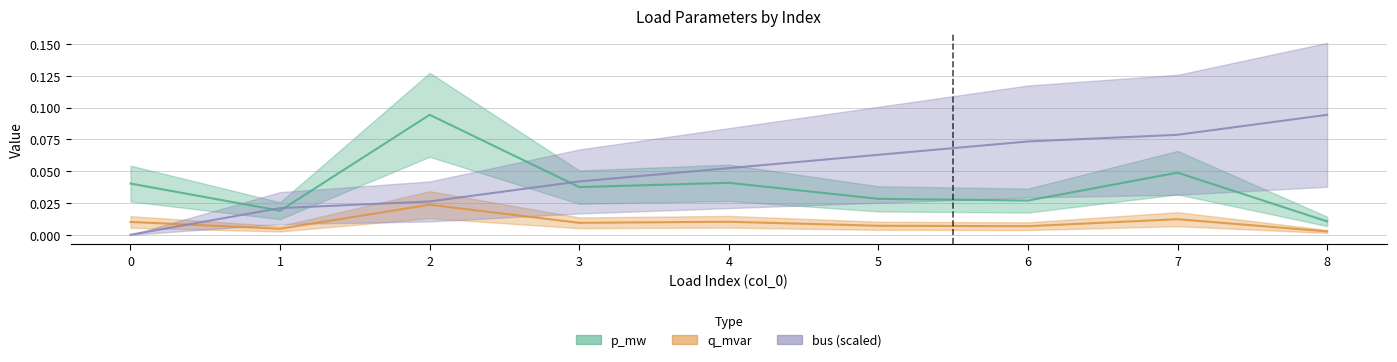

Is this an area chart (filled region under the line)?

No